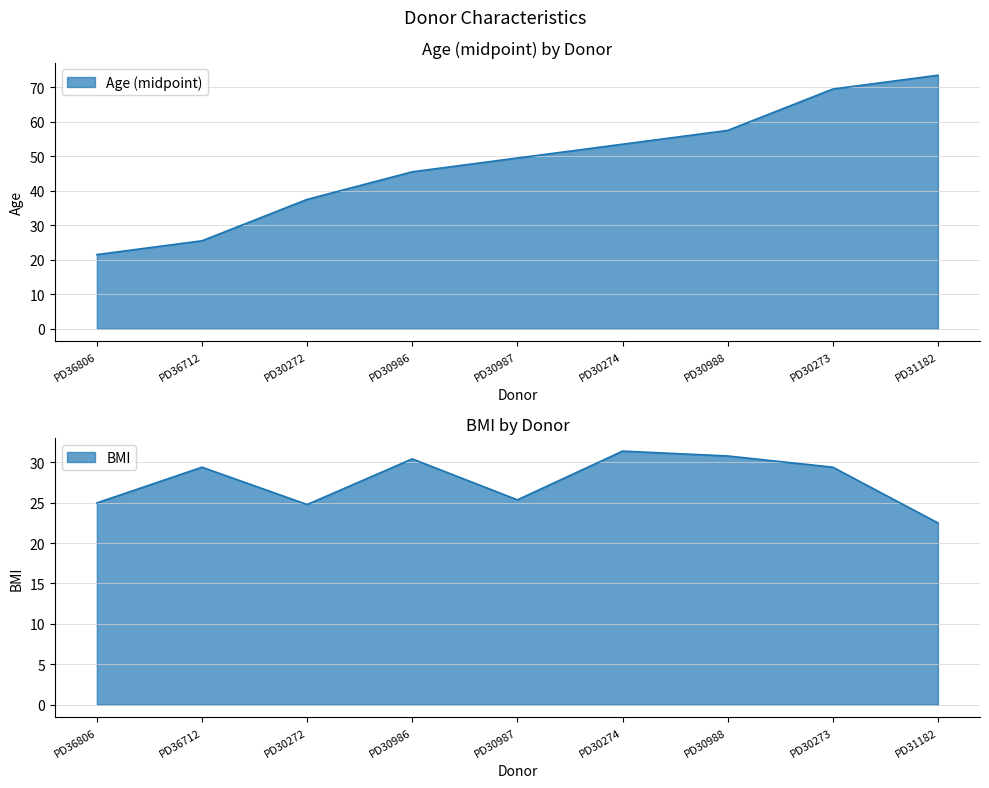

True or false: BMI and Age (midpoint) cross at least once.

True